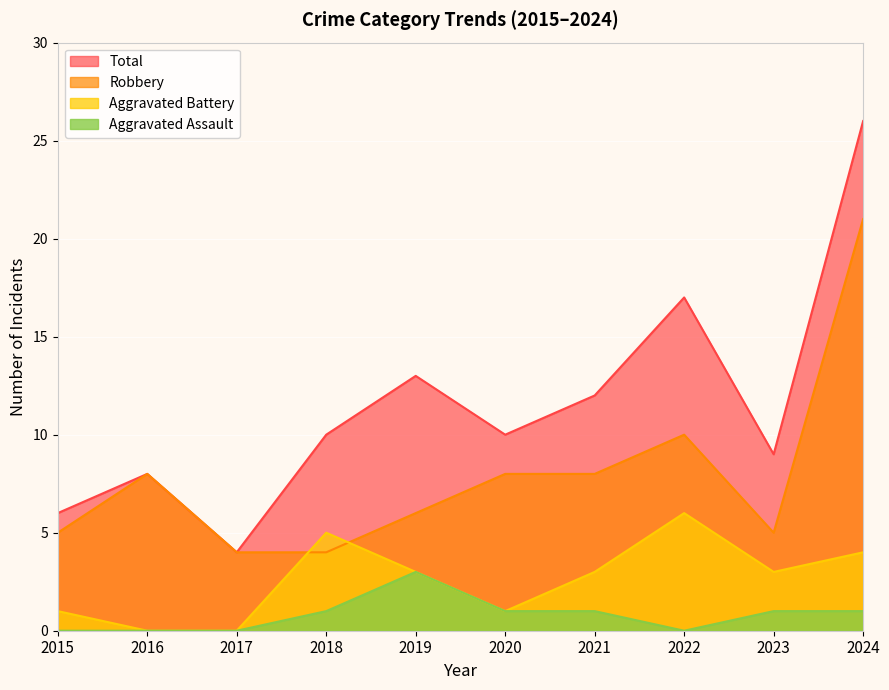

How many lines are shown in the chart?

4